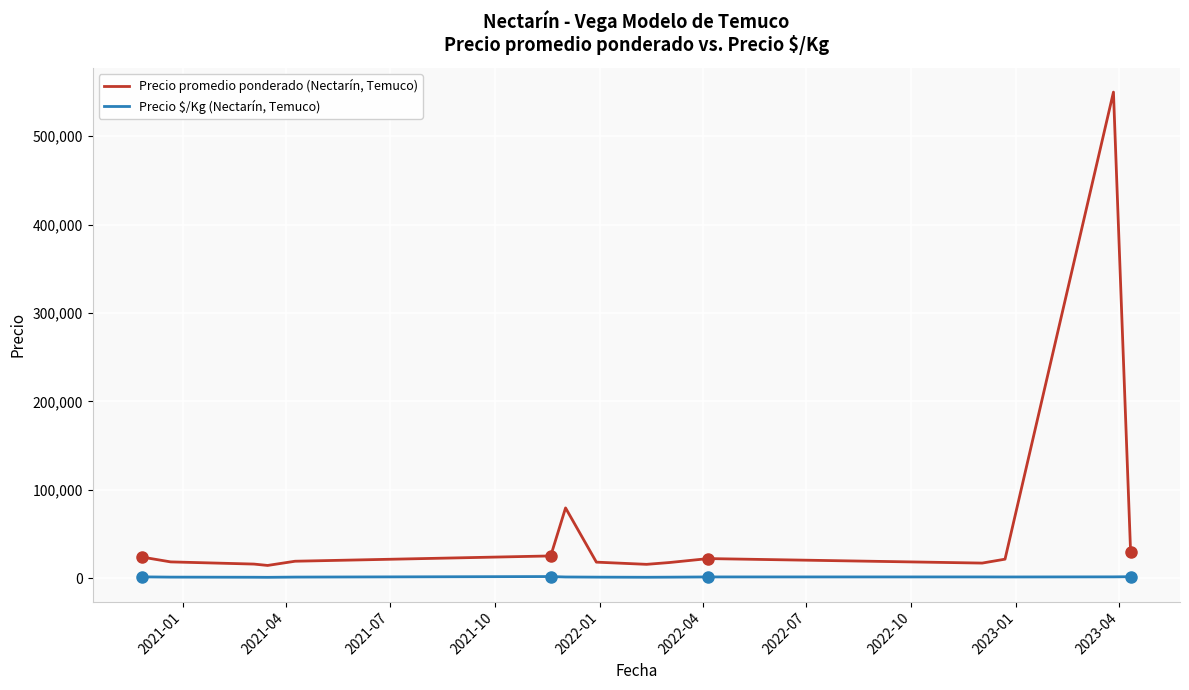

Which series has the largest total across all categories?

Precio promedio ponderado (Nectarín, Temuco)